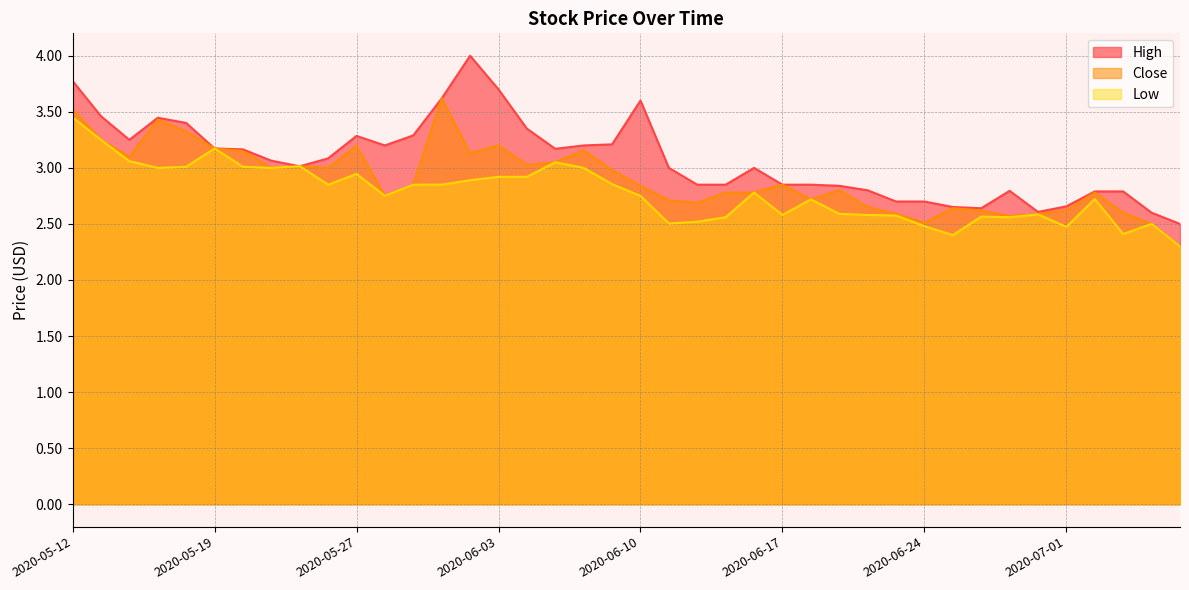

True or false: High and Low cross at least once.

False